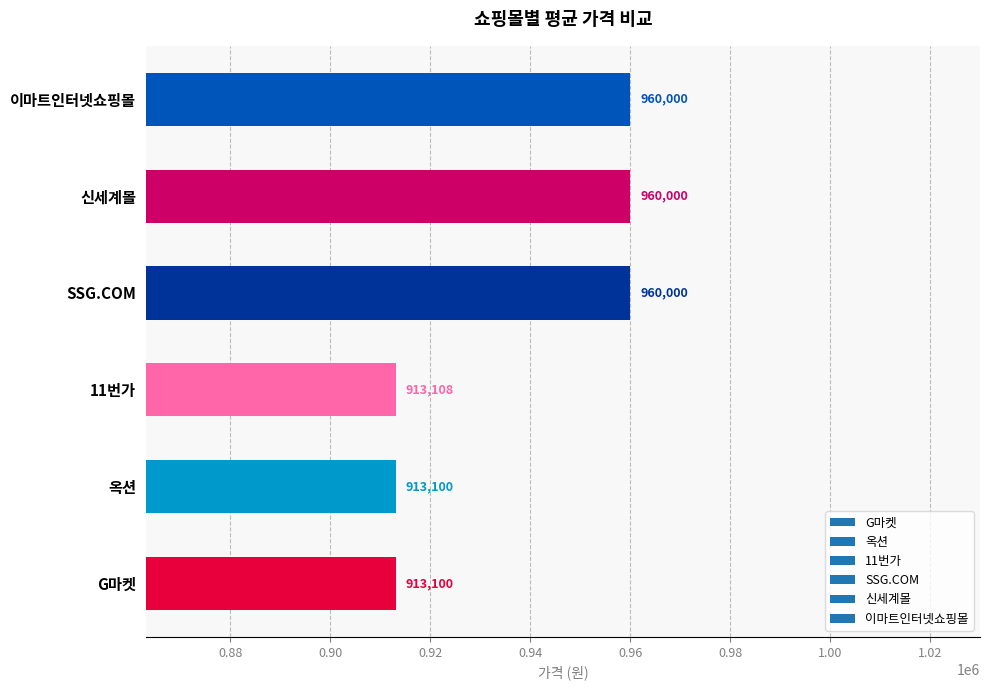

Reading bottom to top, transcribe all the data shown in this chart.

G마켓=913100	옥션=913100	11번가=913108	SSG.COM=960000	신세계몰=960000	이마트인터넷쇼핑몰=960000